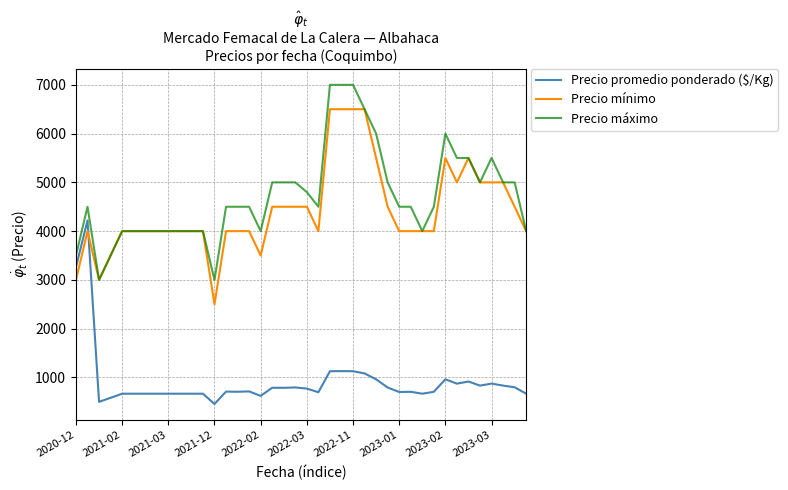

Which series has the largest total across all categories?

Precio máximo